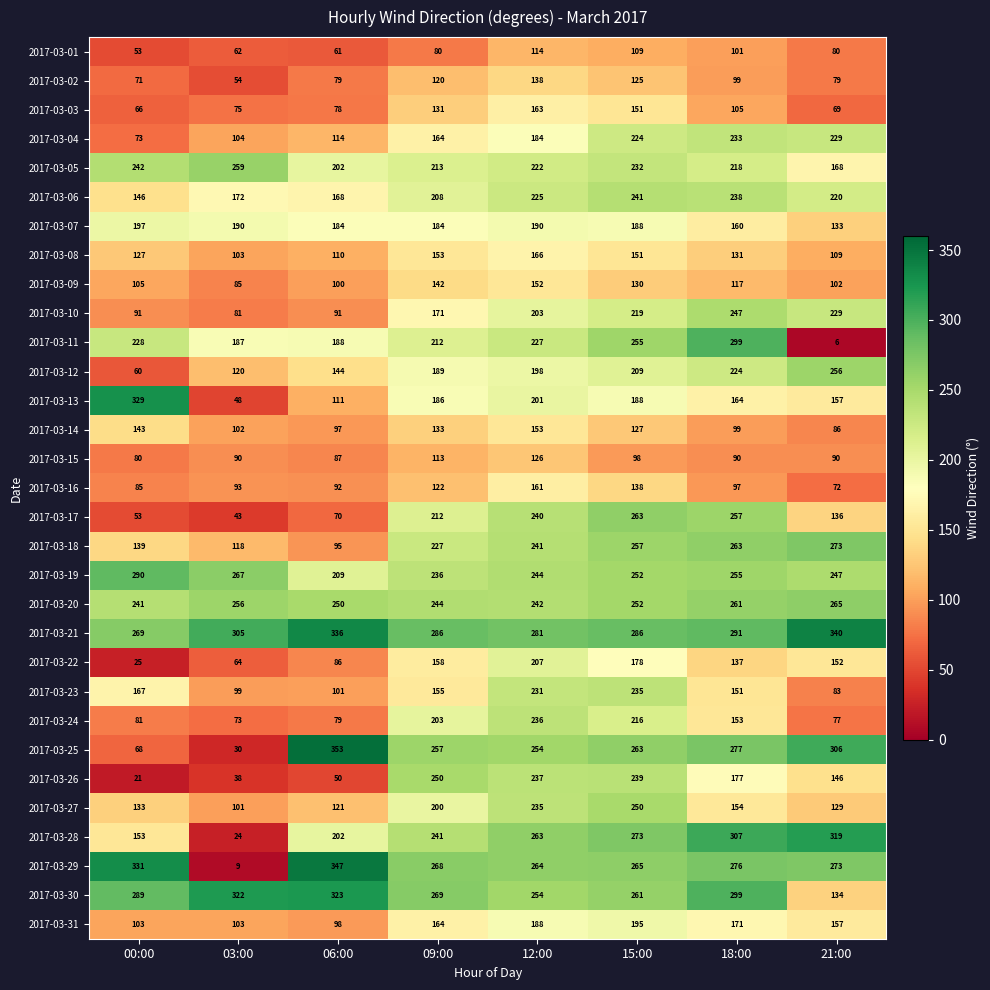

What is the spread (max minus min) of values at 18:00?

217